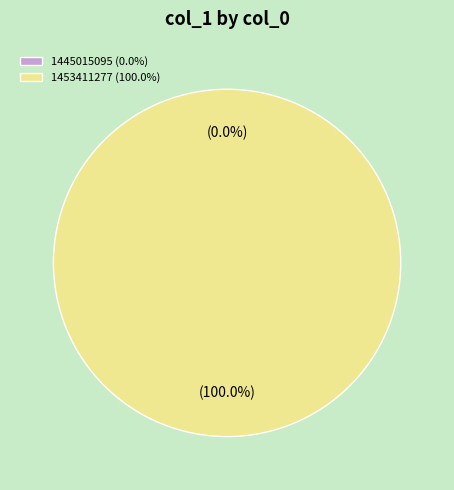

Rank the categories by value from lowest to highest.

1445015095, 1453411277